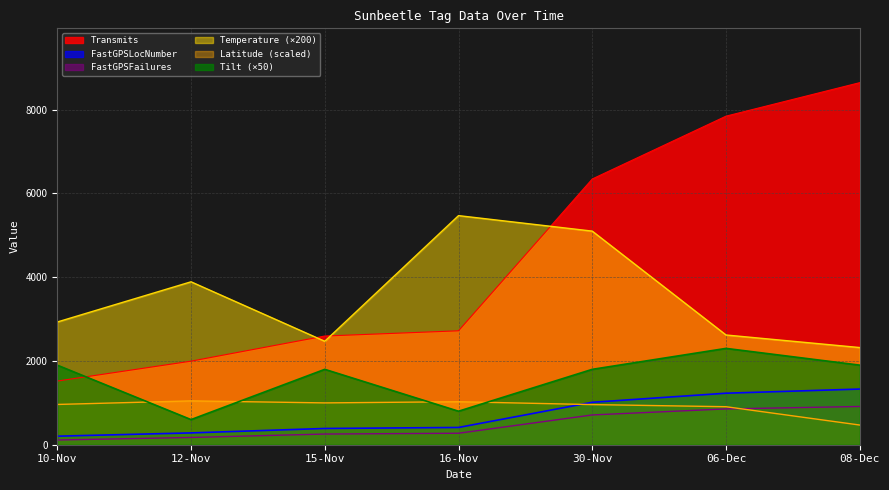

Does the chart display data point markers on the line(s)?

No